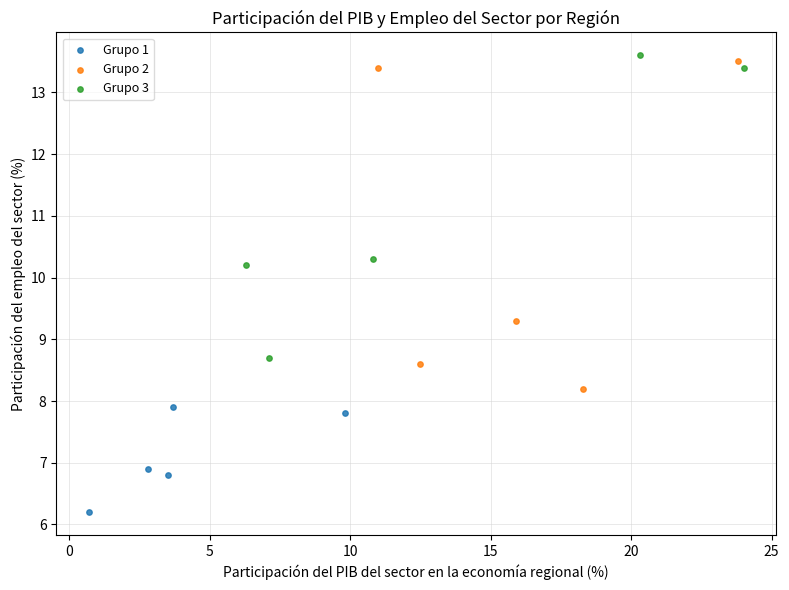

Which series reaches the minimum Y coordinate?

Grupo 1